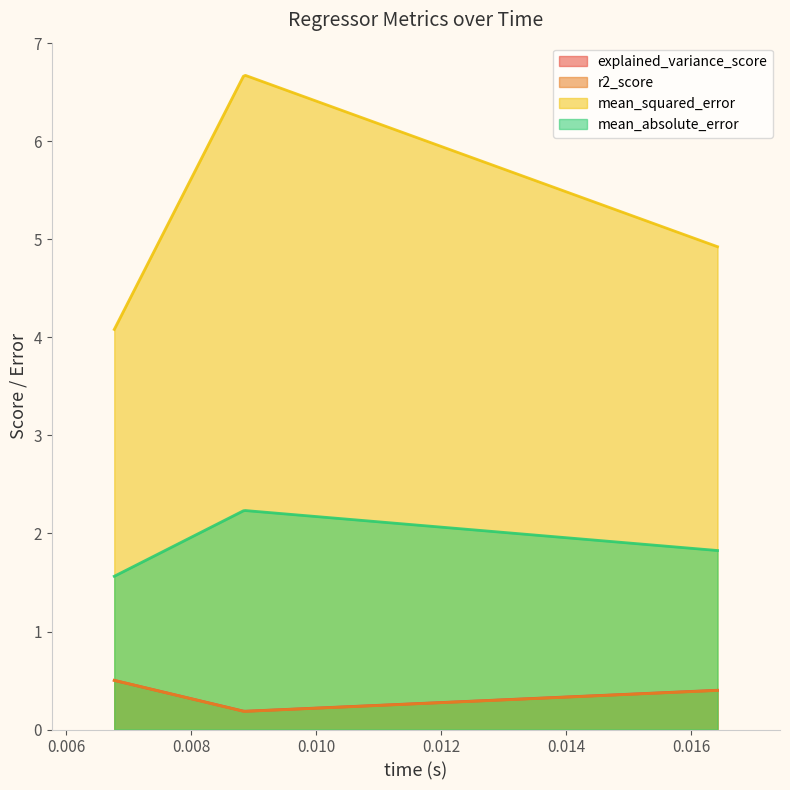

Read the mean_squared_error value at sgd_regressor.

4.1